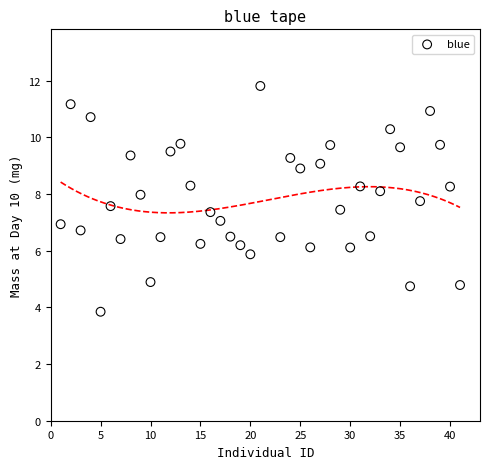

What is the range of Y values (max minus min)?

8.0